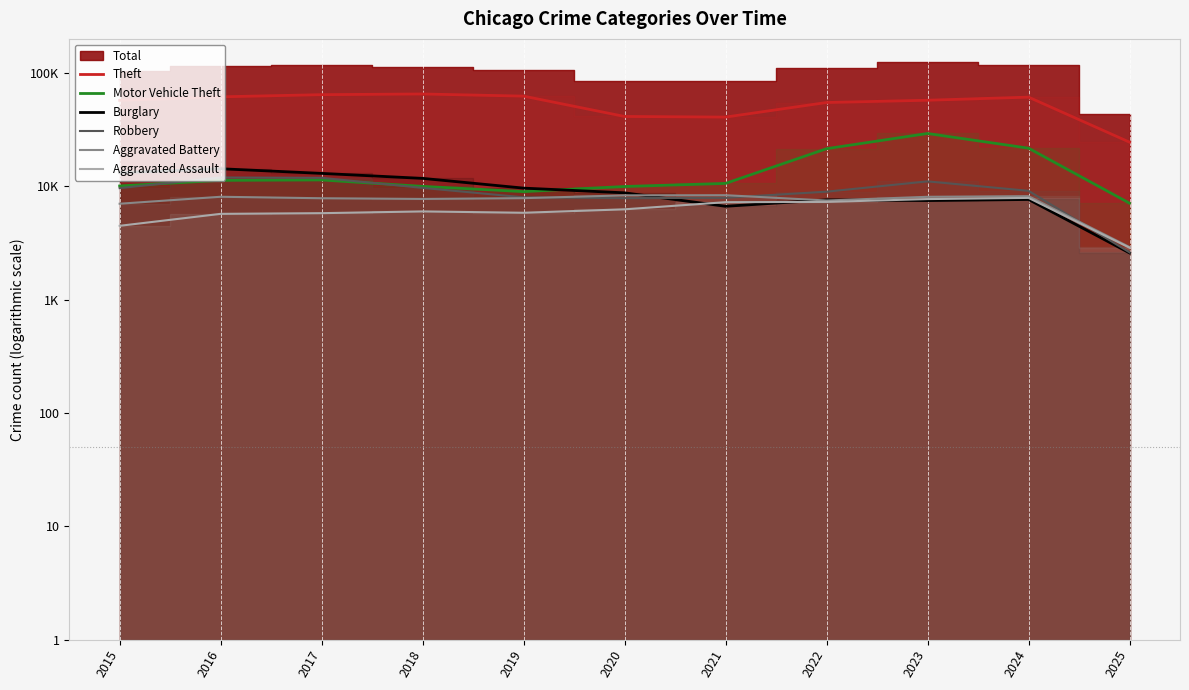

In Motor Vehicle Theft, how many points are lower than both neighbors (excluding endpoints)?

1